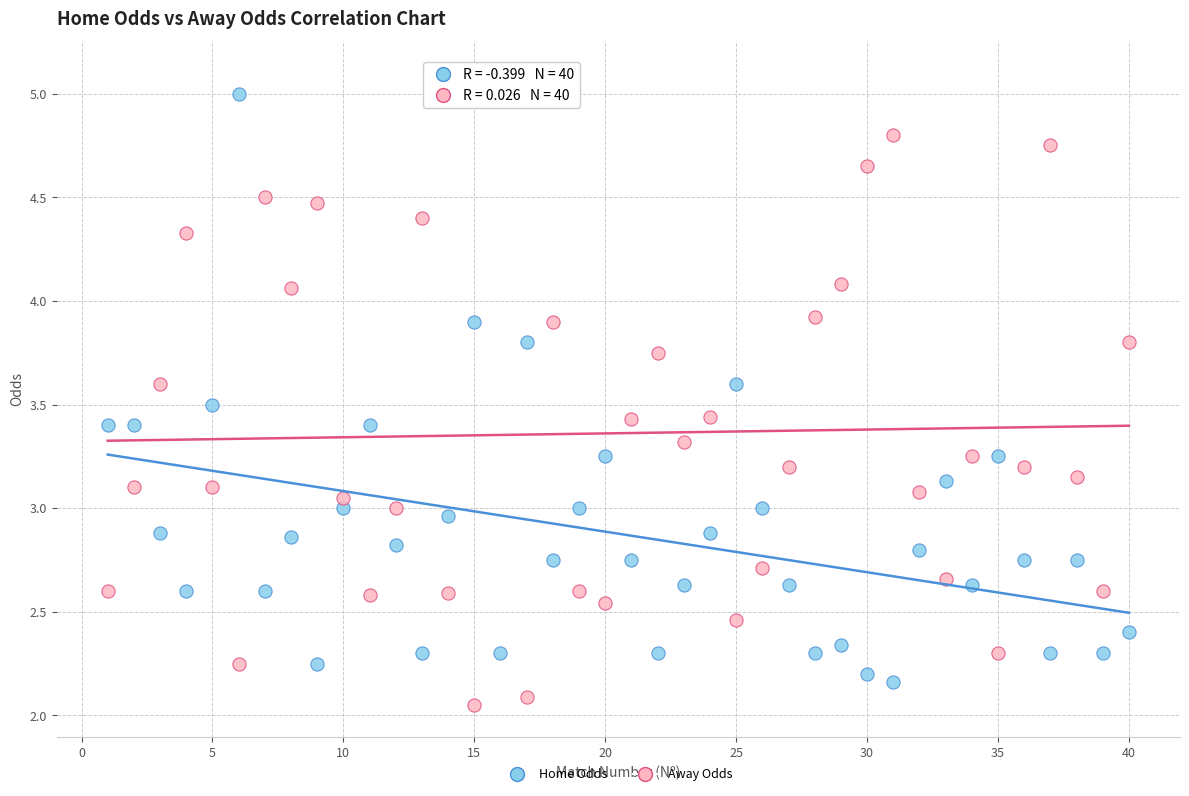

Across all data points, what is the range of X values (max minus min)?

39.0